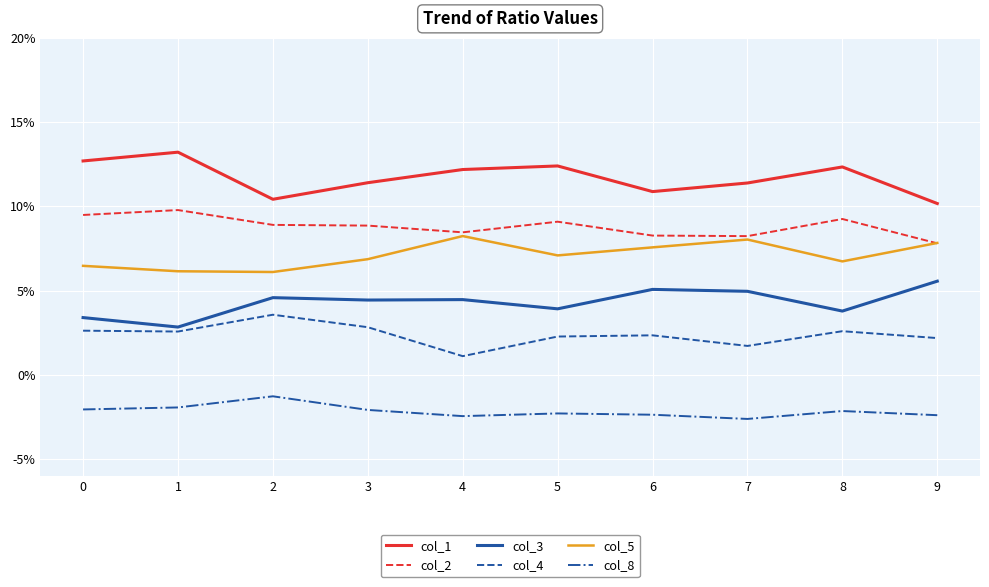

Does the chart have visible grid lines?

Yes